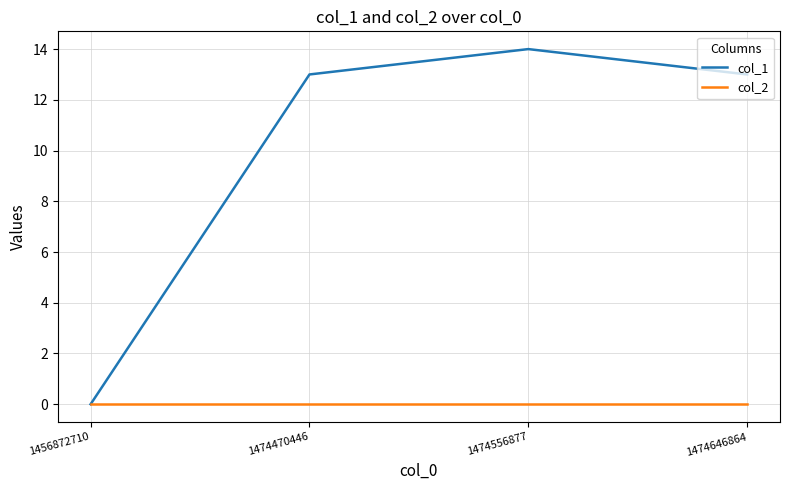

List the series in order of their peak value, highest first.

col_1, col_2